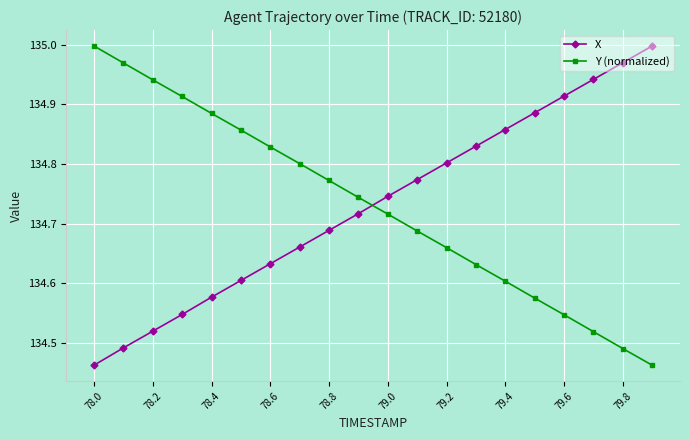

True or false: X and Y (normalized) intersect in this chart.

True